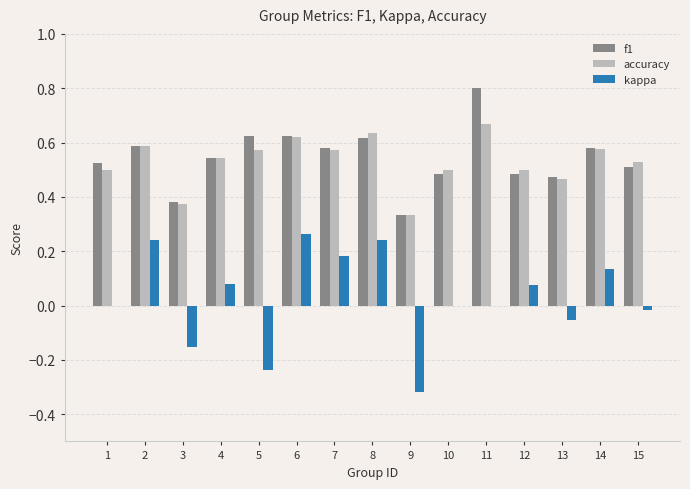

Is it true that kappa equals 0.0 at 11?

True